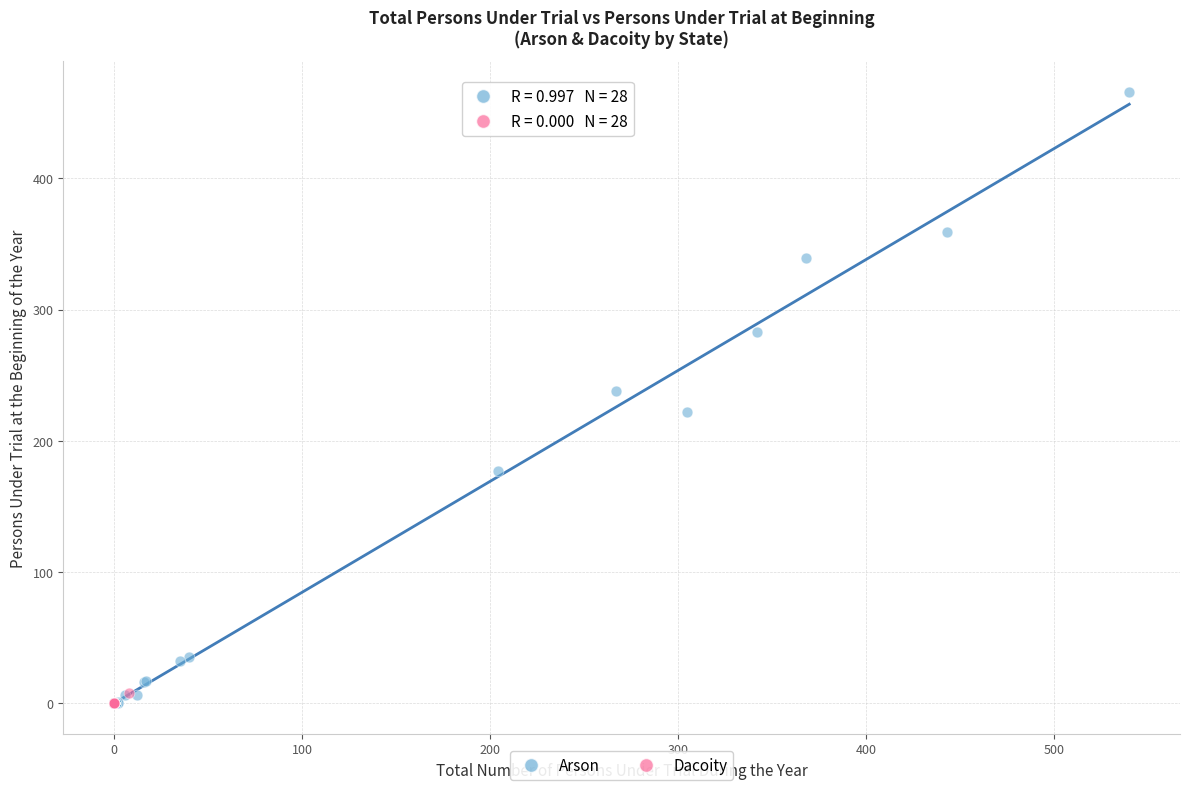

What are all the series names shown in the legend?

Arson, Dacoity